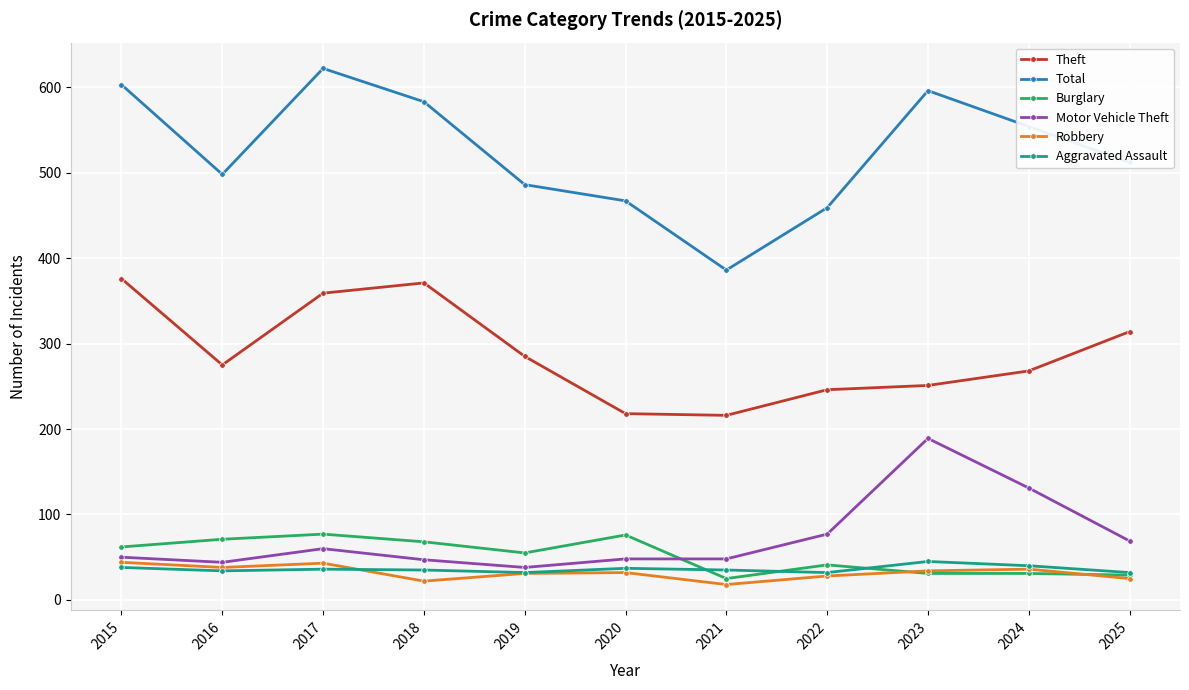

Count the number of categories in the chart.

11